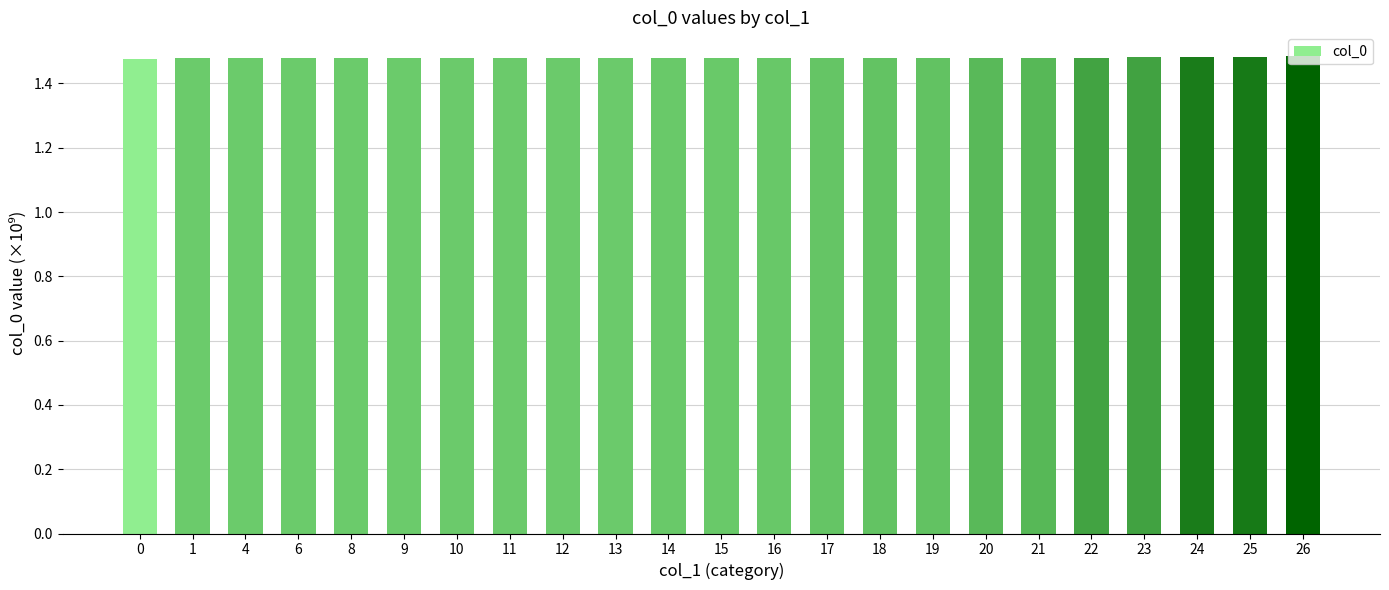

What is the sum of all values?

34.0